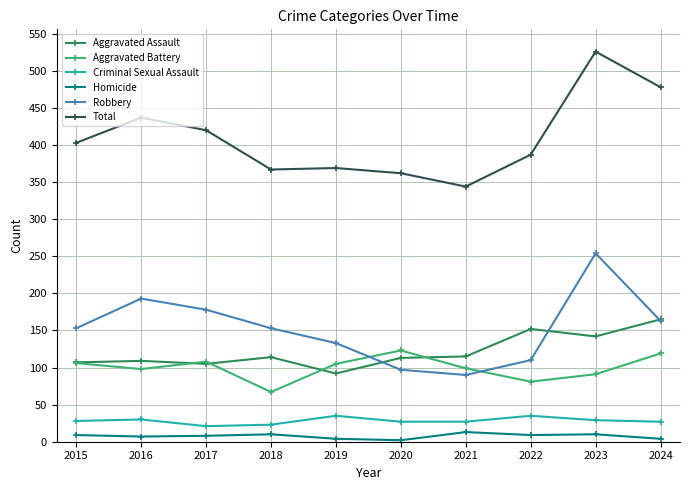

What is the sum of the Total values at 2019 and 2018?

736